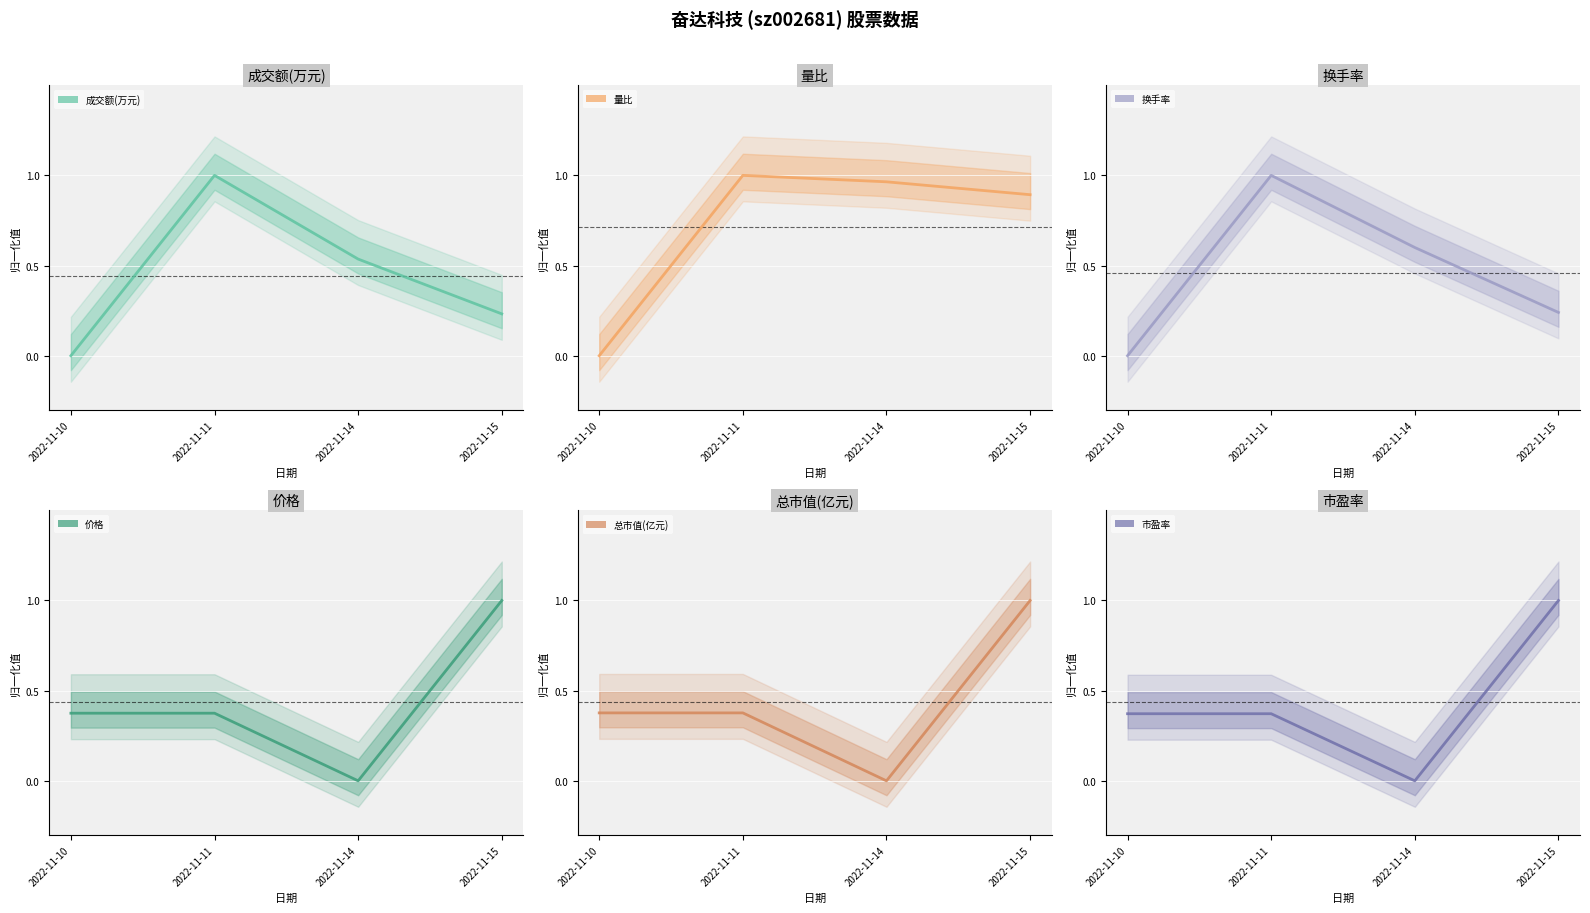

The 市盈率 series shows 0.6 at 2022-11-11. True or false?

False